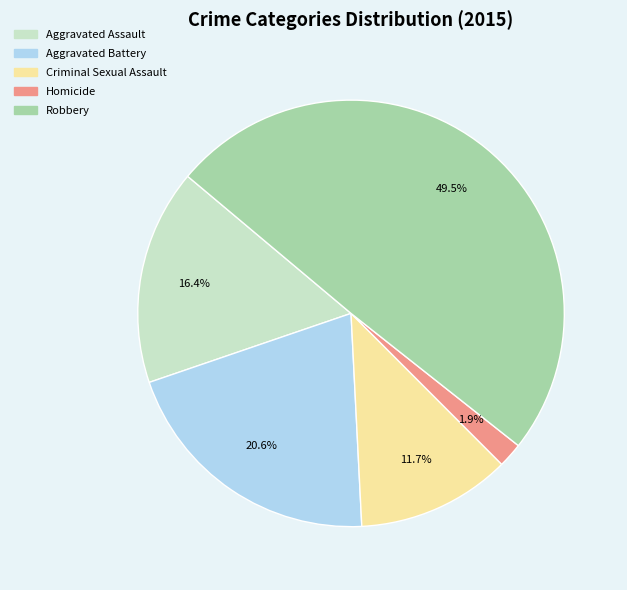

How many segments does this pie chart have?

5